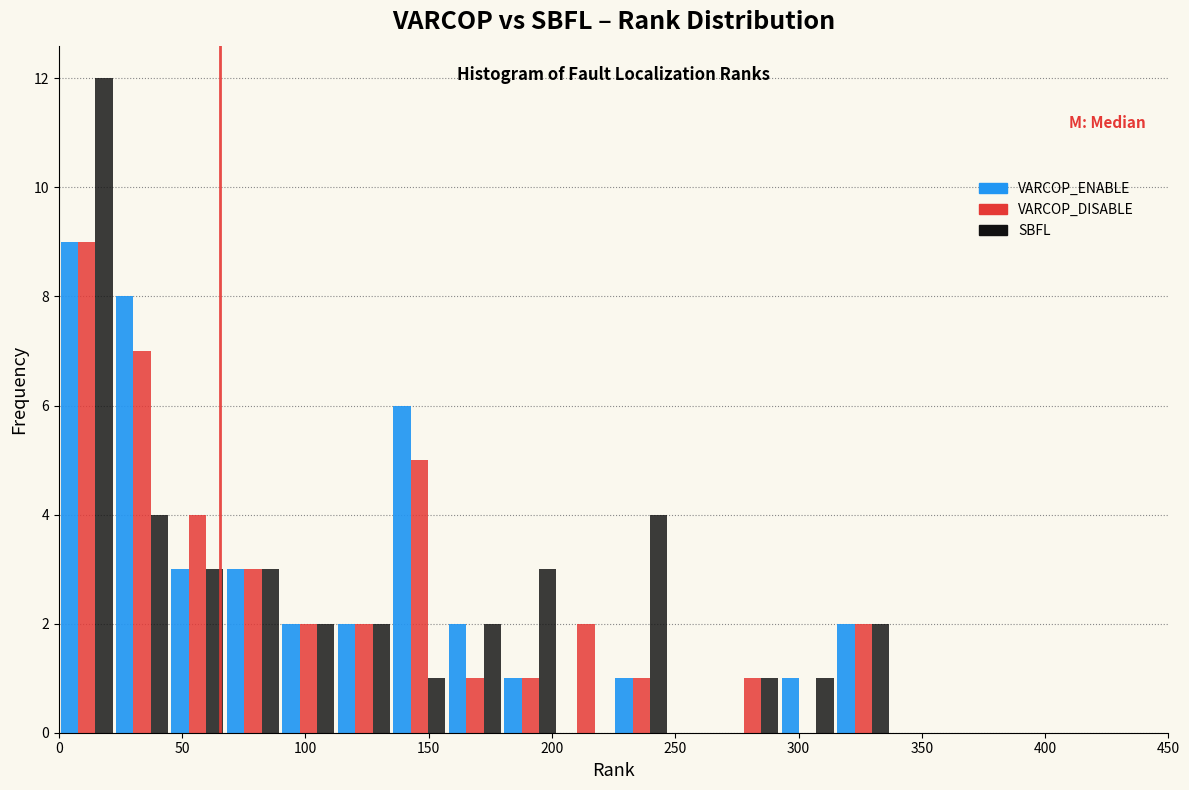

Reading left to right, transcribe this chart: for each range on the x-axis, give the height of each series' bar. Neither the bar edges nor the heights are printed on the chart, so give them approximately, as read against the axes.

0.0 to 22.5: VARCOP_ENABLE=9	VARCOP_DISABLE=9	SBFL=12
22.5 to 45.0: VARCOP_ENABLE=8	VARCOP_DISABLE=7	SBFL=4
45.0 to 67.5: VARCOP_ENABLE=3	VARCOP_DISABLE=4	SBFL=3
67.5 to 90.0: VARCOP_ENABLE=3	VARCOP_DISABLE=3	SBFL=3
90.0 to 112.5: VARCOP_ENABLE=2	VARCOP_DISABLE=2	SBFL=2
112.5 to 135.0: VARCOP_ENABLE=2	VARCOP_DISABLE=2	SBFL=2
135.0 to 157.5: VARCOP_ENABLE=6	VARCOP_DISABLE=5	SBFL=1
157.5 to 180.0: VARCOP_ENABLE=2	VARCOP_DISABLE=1	SBFL=2
180.0 to 202.5: VARCOP_ENABLE=1	VARCOP_DISABLE=1	SBFL=3
202.5 to 225.0: VARCOP_ENABLE=0	VARCOP_DISABLE=2	SBFL=0
225.0 to 247.5: VARCOP_ENABLE=1	VARCOP_DISABLE=1	SBFL=4
247.5 to 270.0: VARCOP_ENABLE=0	VARCOP_DISABLE=0	SBFL=0
270.0 to 292.5: VARCOP_ENABLE=0	VARCOP_DISABLE=1	SBFL=1
292.5 to 315.0: VARCOP_ENABLE=1	VARCOP_DISABLE=0	SBFL=1
315.0 to 337.5: VARCOP_ENABLE=2	VARCOP_DISABLE=2	SBFL=2
337.5 to 360.0: VARCOP_ENABLE=0	VARCOP_DISABLE=0	SBFL=0
360.0 to 382.5: VARCOP_ENABLE=0	VARCOP_DISABLE=0	SBFL=0
382.5 to 405.0: VARCOP_ENABLE=0	VARCOP_DISABLE=0	SBFL=0
405.0 to 427.5: VARCOP_ENABLE=0	VARCOP_DISABLE=0	SBFL=0
427.5 to 450.0: VARCOP_ENABLE=0	VARCOP_DISABLE=0	SBFL=0